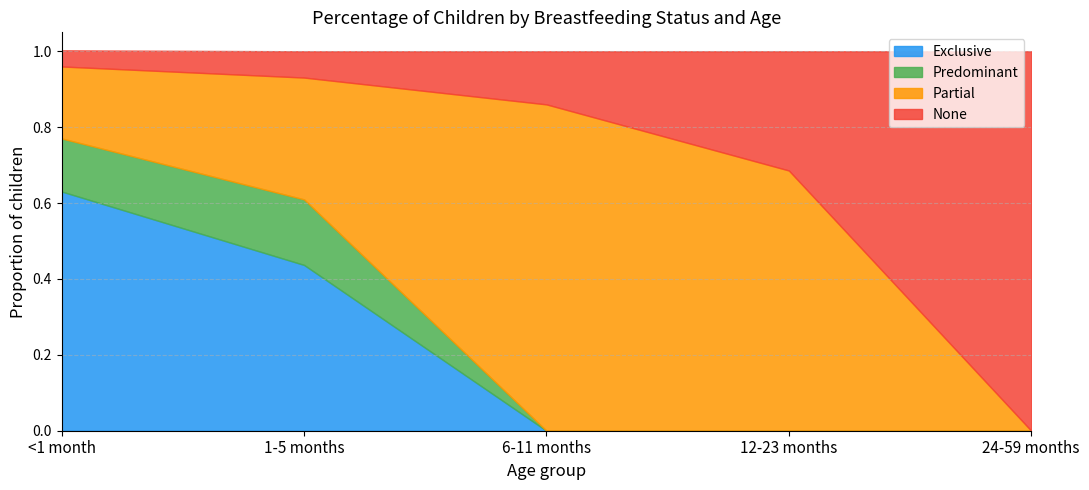

Rank the series by their maximum value, from highest to lowest.

None, Partial, Exclusive, Predominant